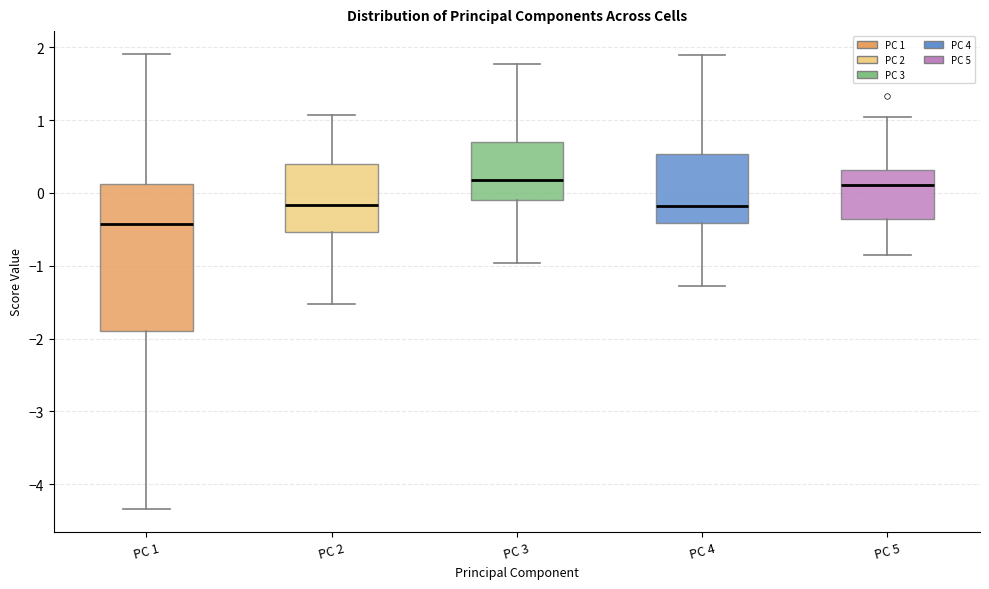

Reading left to right, read every box against the y-axis: the position of its median line, the range the box covers, and the ends of its whiskers. The values are not printed on the chart, so give them approximately, as read against the axis.

PC 1: median -0.4, box -1.9 to 0.1, whiskers -4.3 to 1.9
PC 2: median -0.2, box -0.5 to 0.4, whiskers -1.5 to 1.1
PC 3: median 0.2, box -0.1 to 0.7, whiskers -1.0 to 1.8
PC 4: median -0.2, box -0.4 to 0.5, whiskers -1.3 to 1.9
PC 5: median 0.1, box -0.4 to 0.3, whiskers -0.9 to 1.0